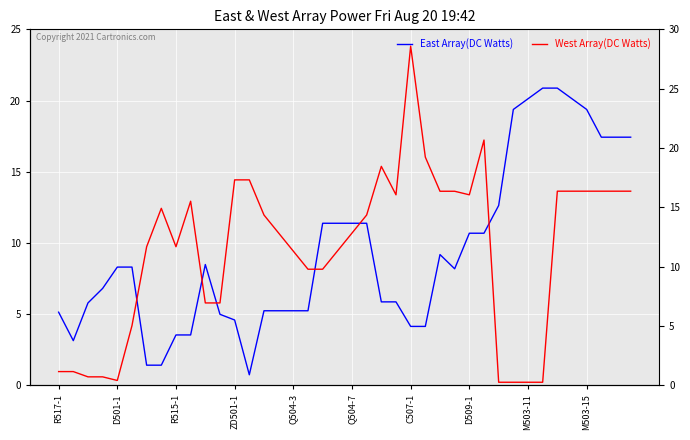

What is the label of the 2nd point from the right?

38